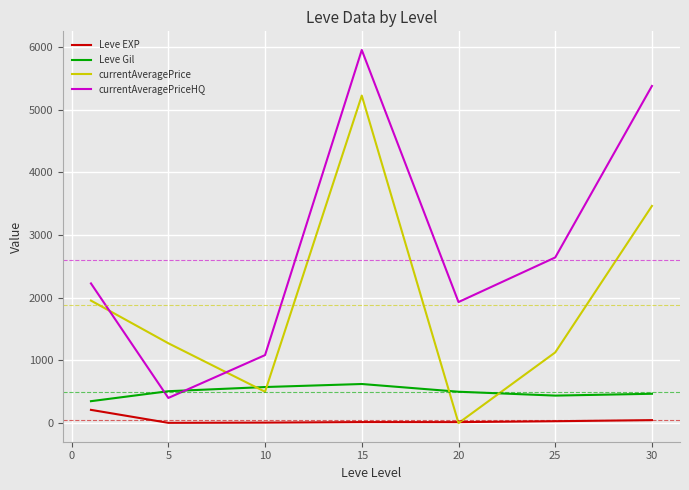

What is the maximum value for Leve EXP?

210.7